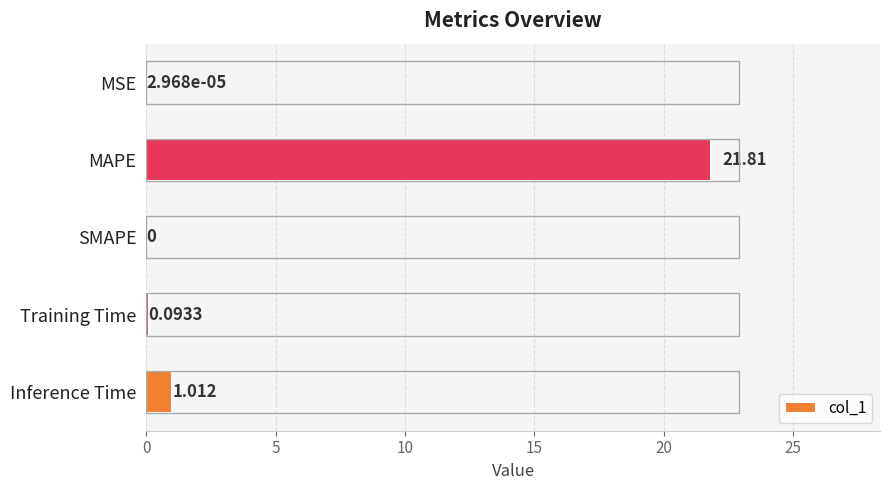

At which category does the chart reach its peak across all series?

MAPE